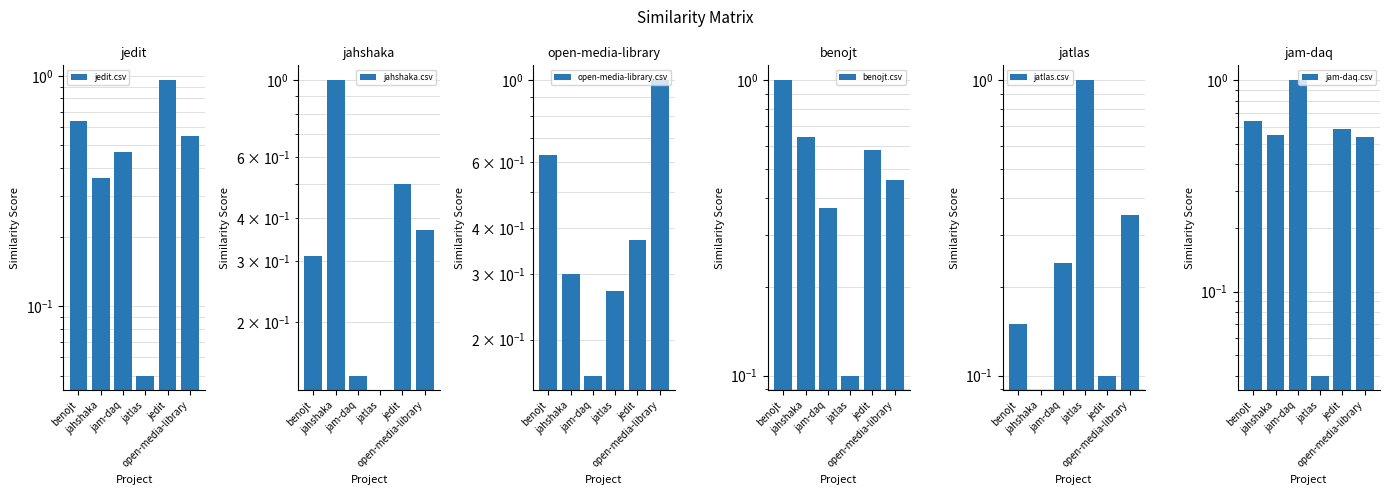

Is it true that benojt.csv equals 0.5 at open-media-library?

True